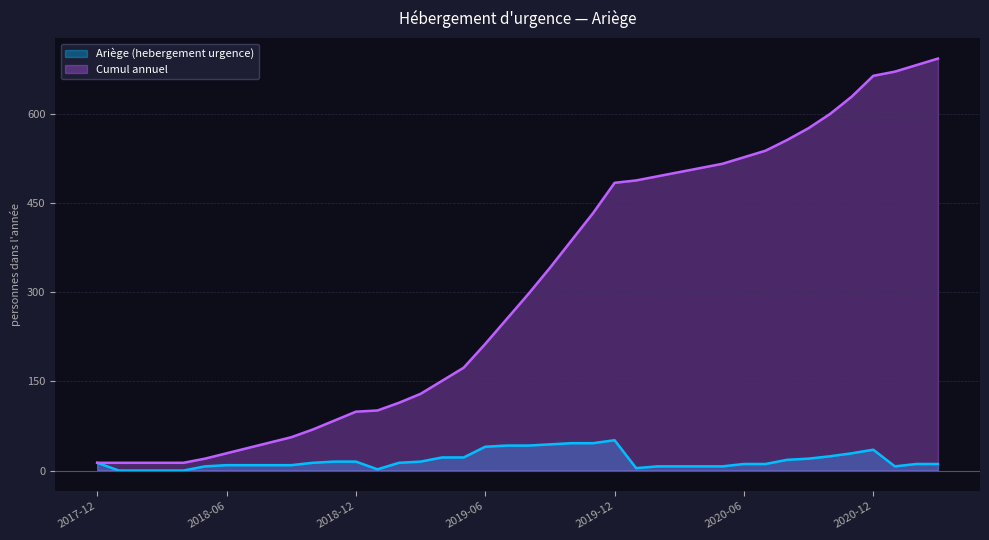

How many lines are shown in the chart?

2